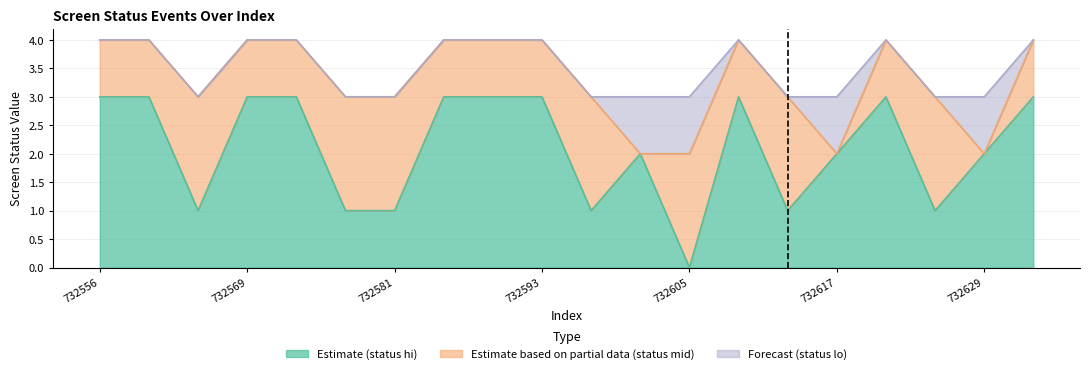

How many values in the screen_status_0 series are below 3?

10